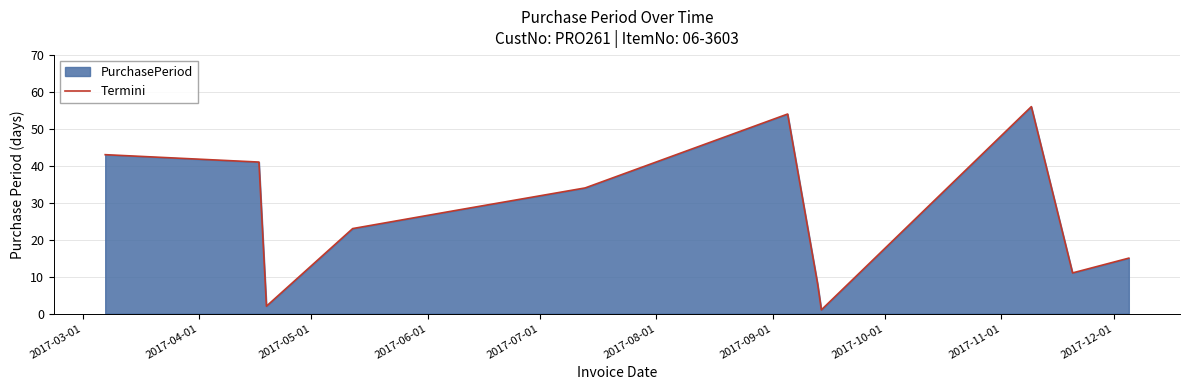

What is the greatest value displayed?

56